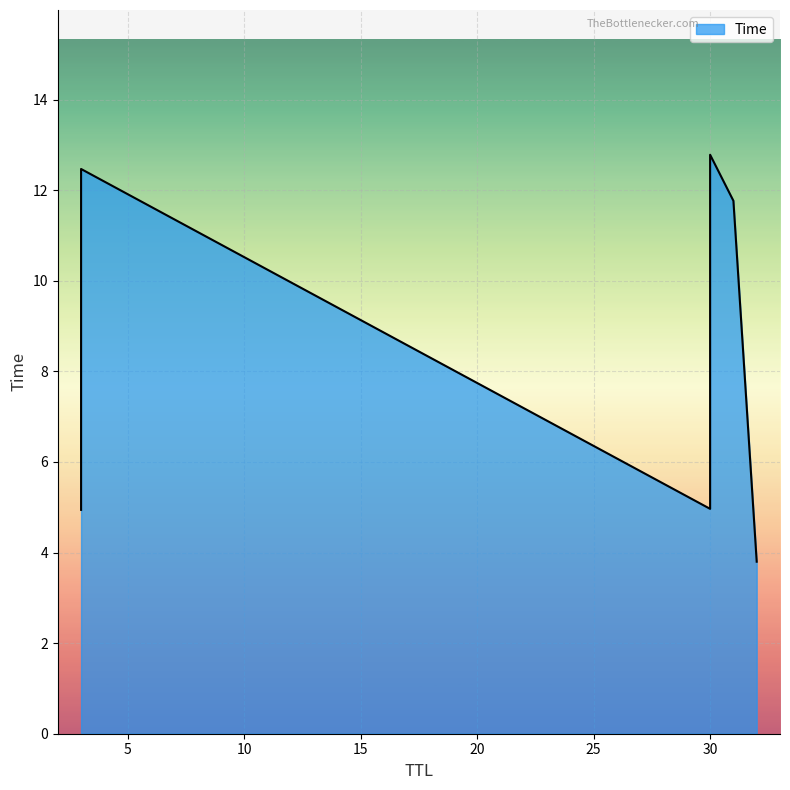

The value at 30 is 12.8. True or false?

True